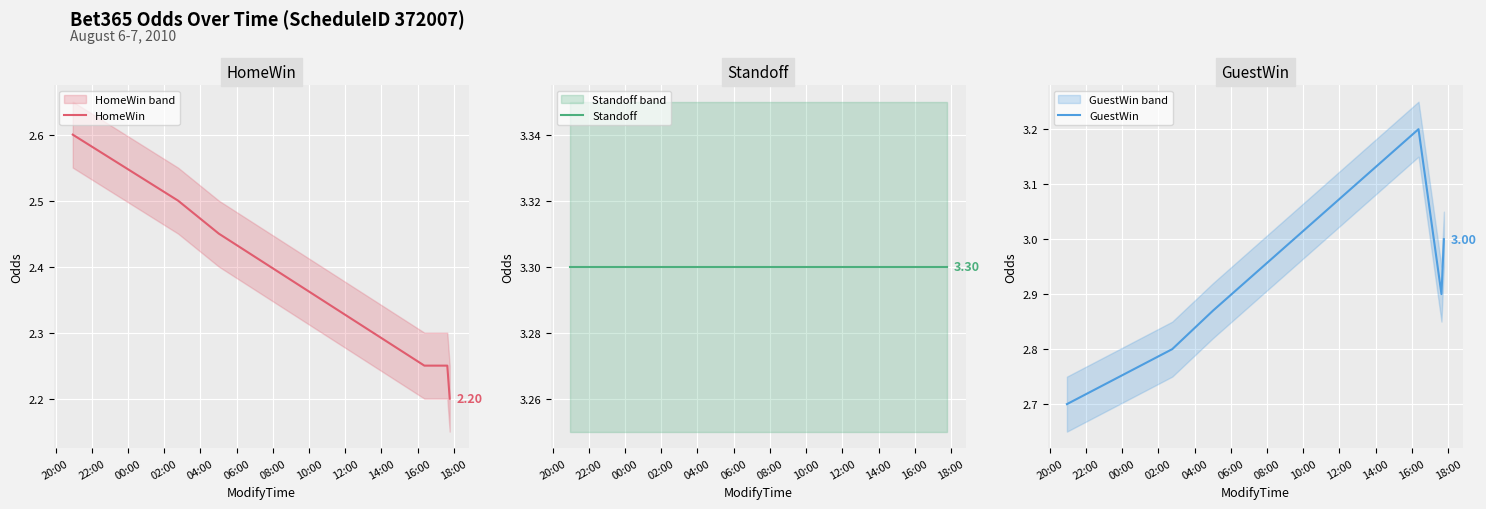

Which has a higher value, 00:00 or 22:00?

22:00